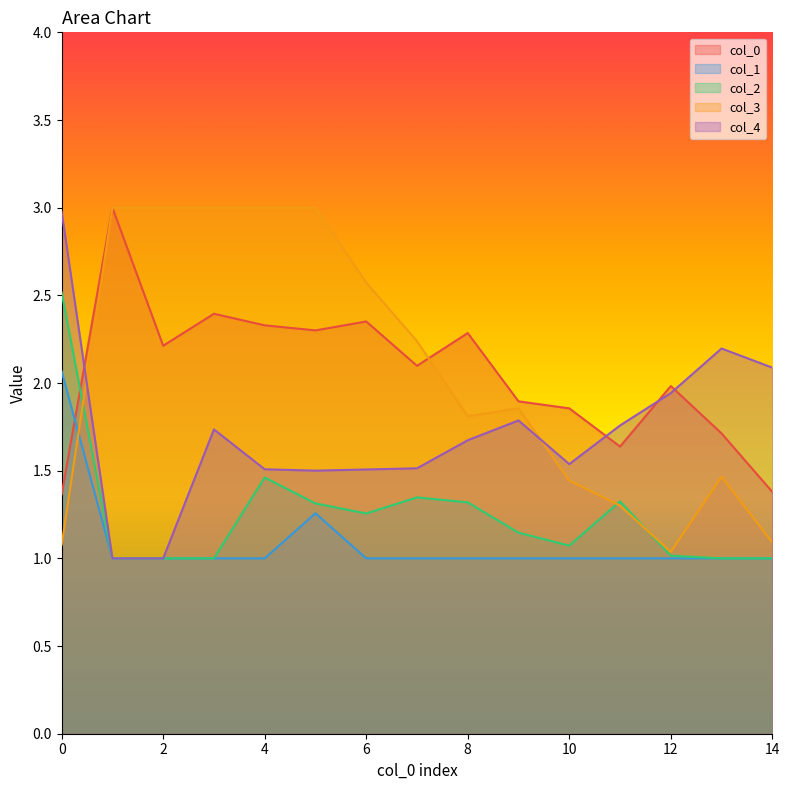

True or false: 2 and 4 cross at least once.

False